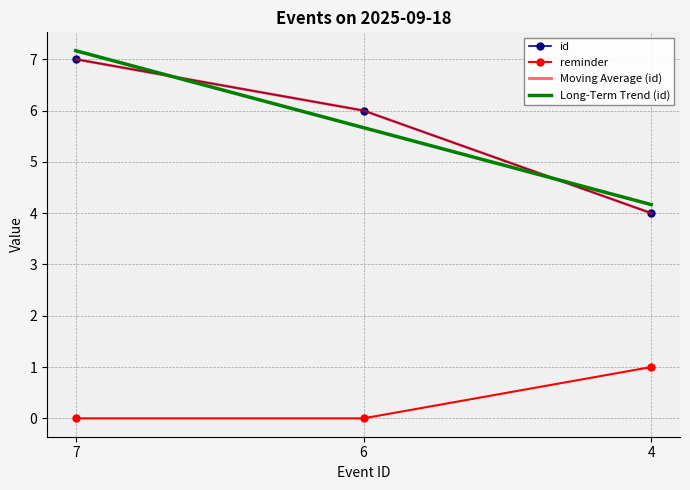

Reading left to right, list all the values displayed in this chart.

id: 7	6	4
reminder: 0	0	1